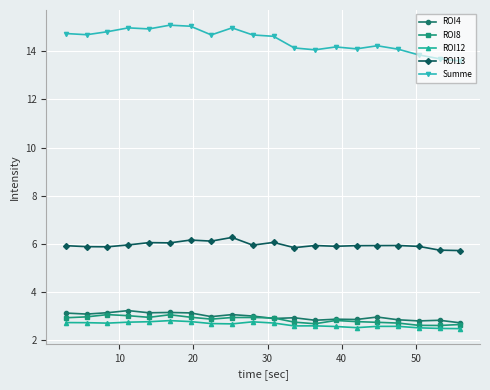

True or false: ROI13 and ROI4 intersect in this chart.

False